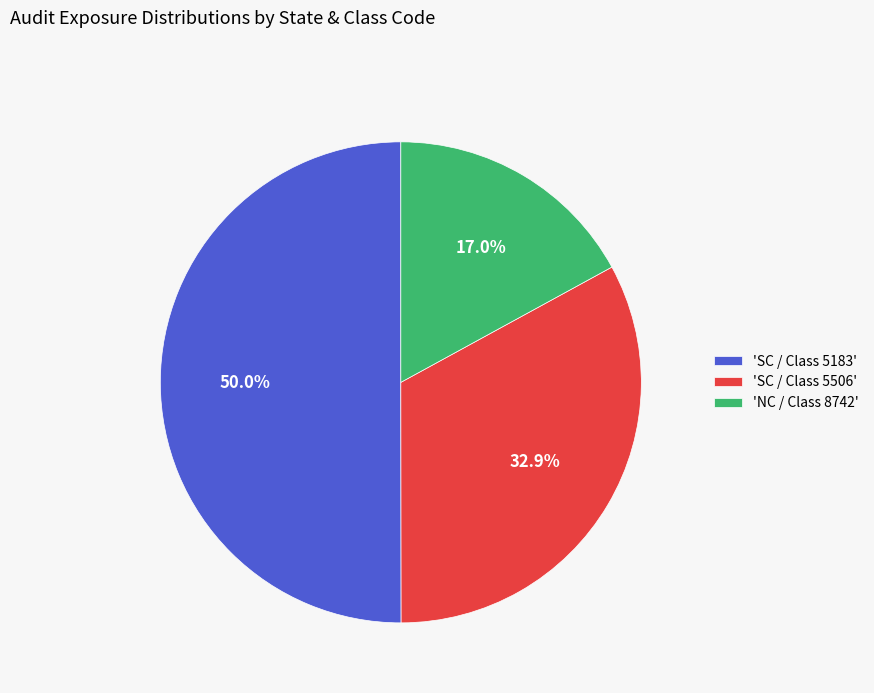

Which slice is the largest?

'SC / Class 5183'